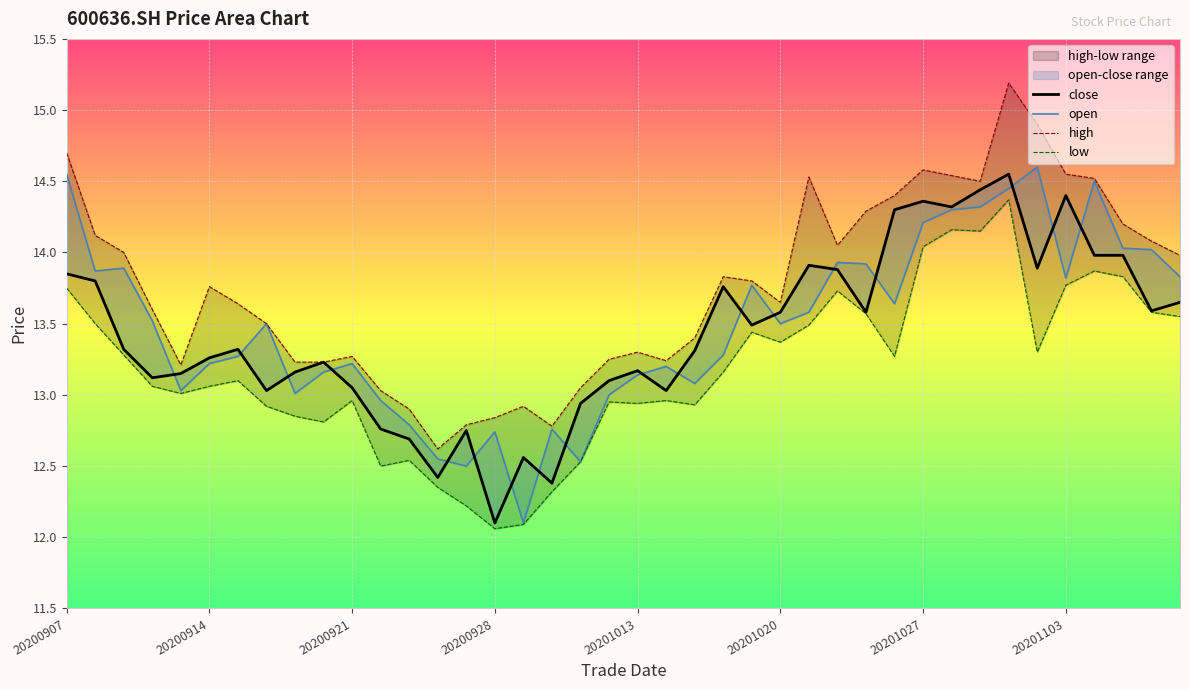

How many data points in close are less than 13?

8